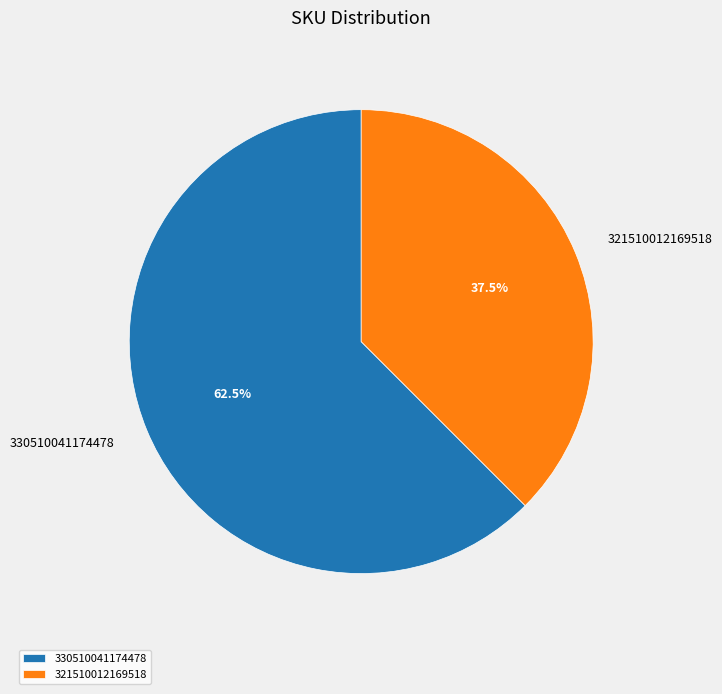

How many segments does this pie chart have?

2